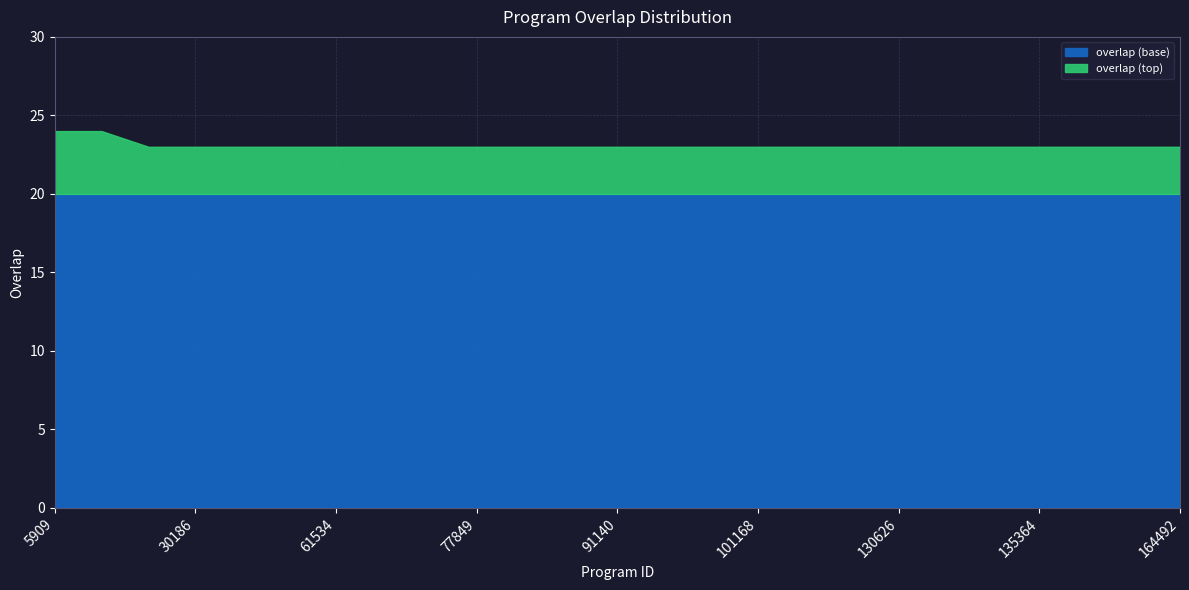

How many lines are shown in the chart?

2